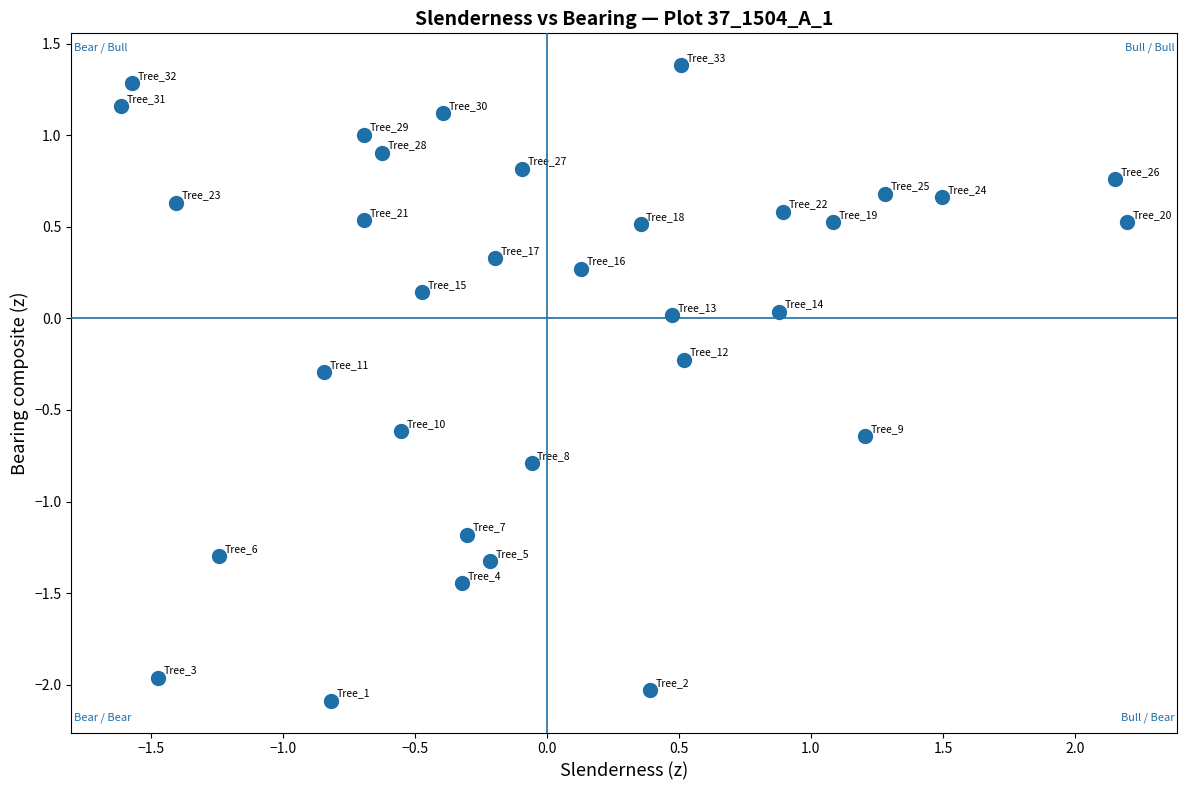

What is the range of X values (max minus min)?

3.8